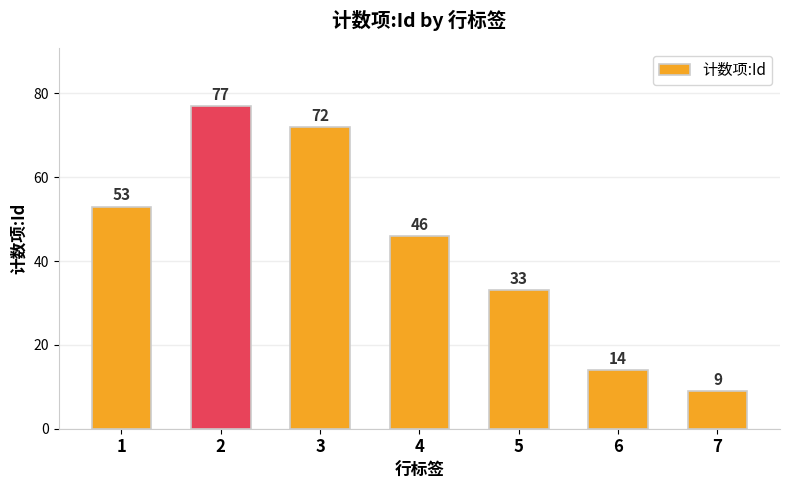

What is the minimum value shown in the chart?

9